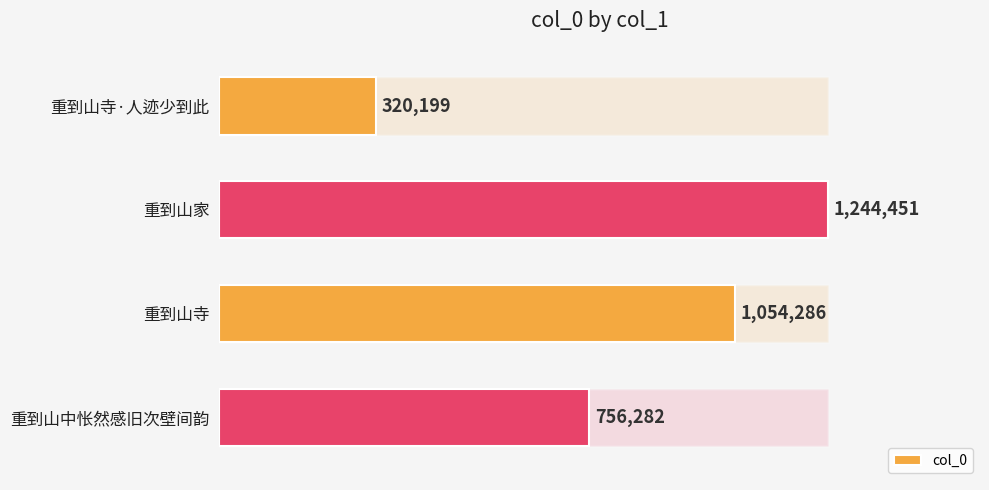

At which label is the value closest to 782325?

重到山中怅然感旧次壁间韵